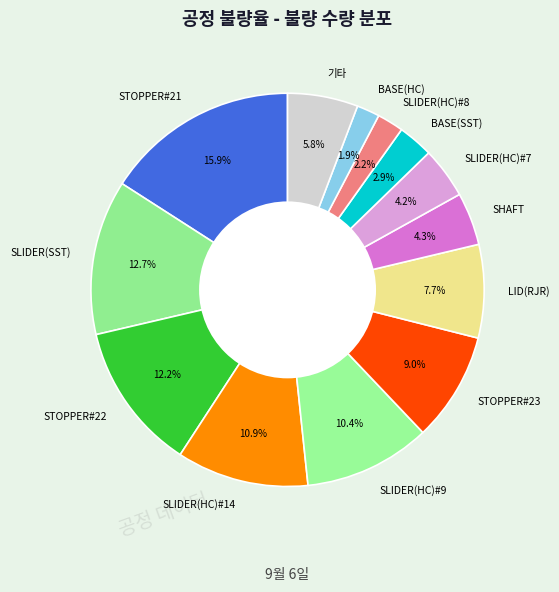

Count the number of slices in the pie.

13